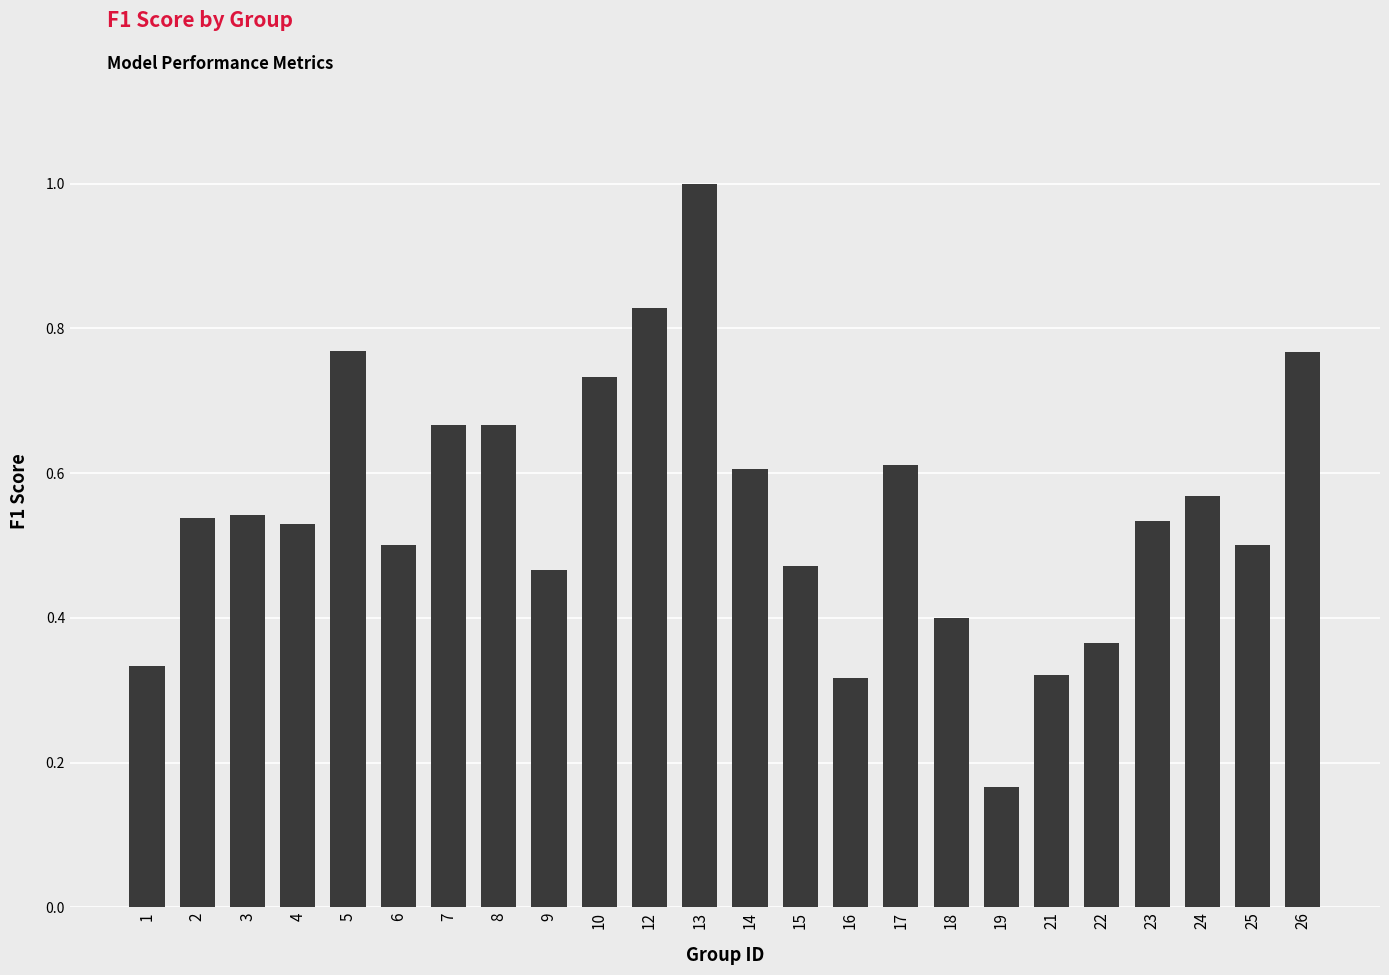

At which category does the chart reach its peak across all series?

13